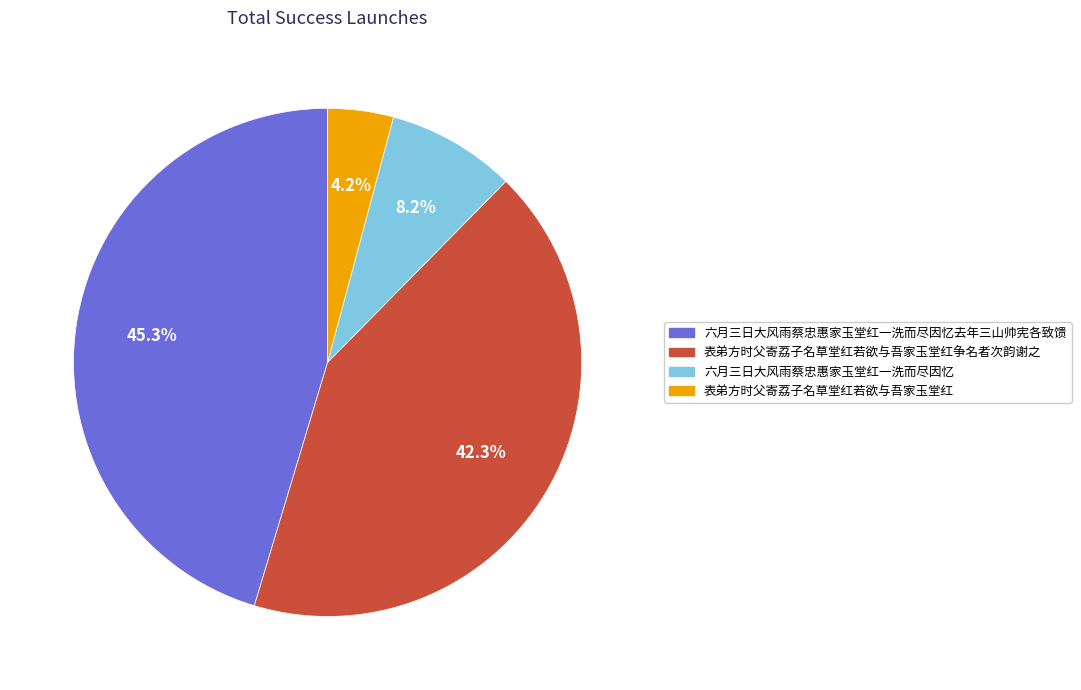

Is there any slice that represents more than half of the pie?

No